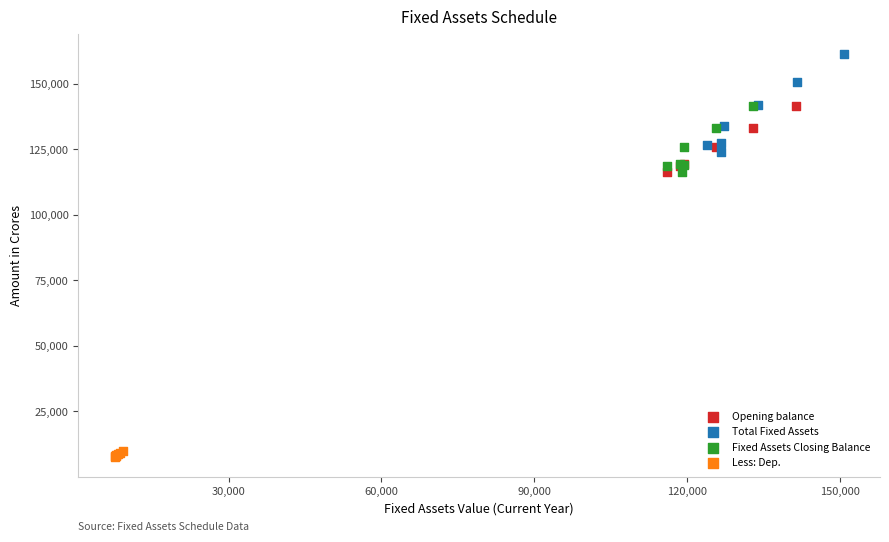

Which series has the widest spread of Y values?

Total Fixed Assets